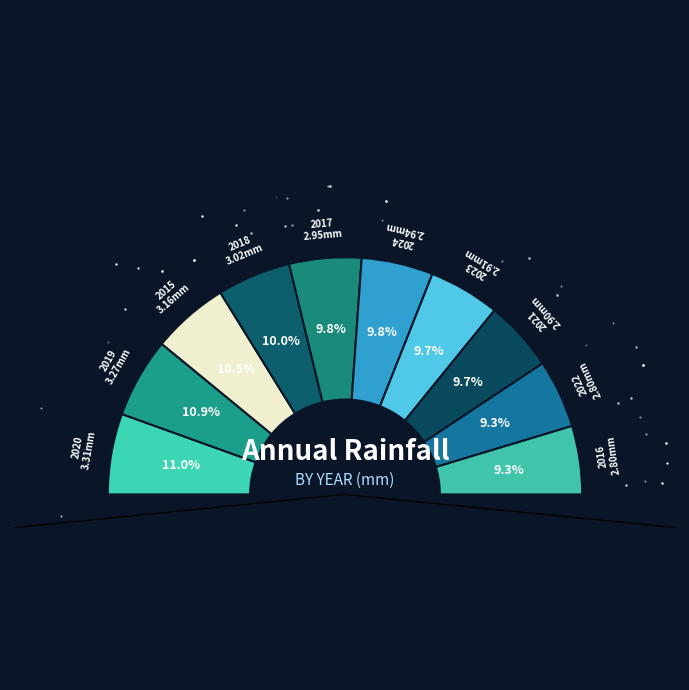

Combined, do 2018 and 2023 account for over 50%?

No